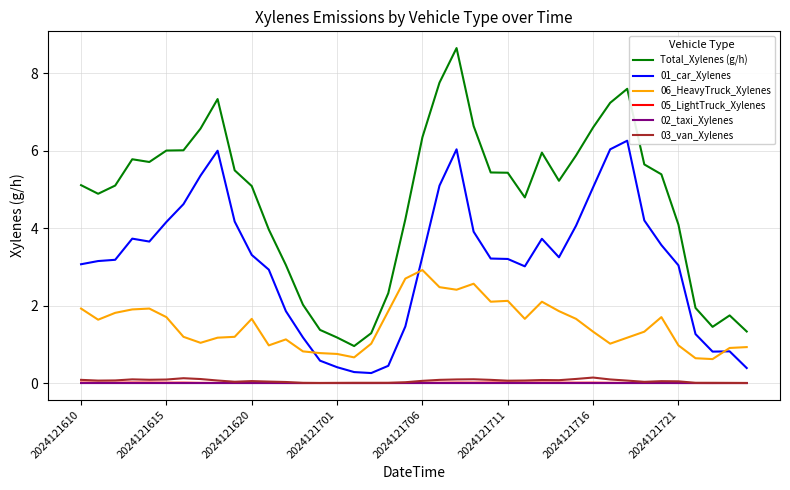

Which series has the largest total across all categories?

Total_Xylenes (g/h)